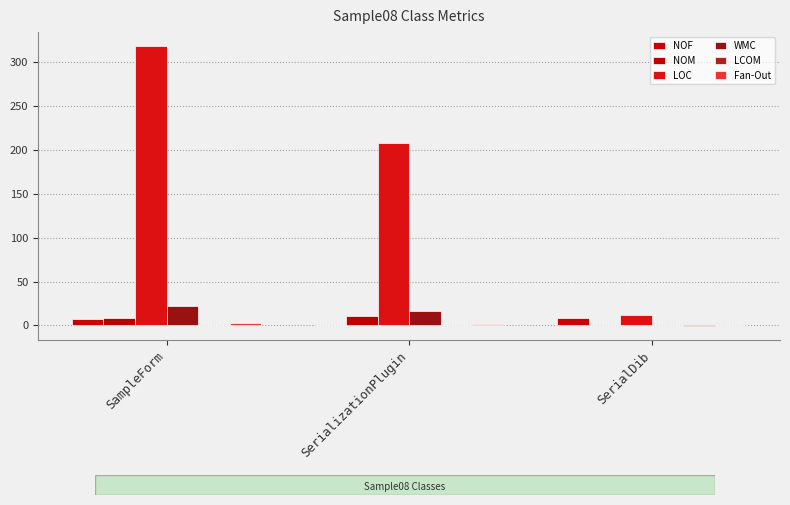

Where does the Fan-Out series first go above 2?

SampleForm